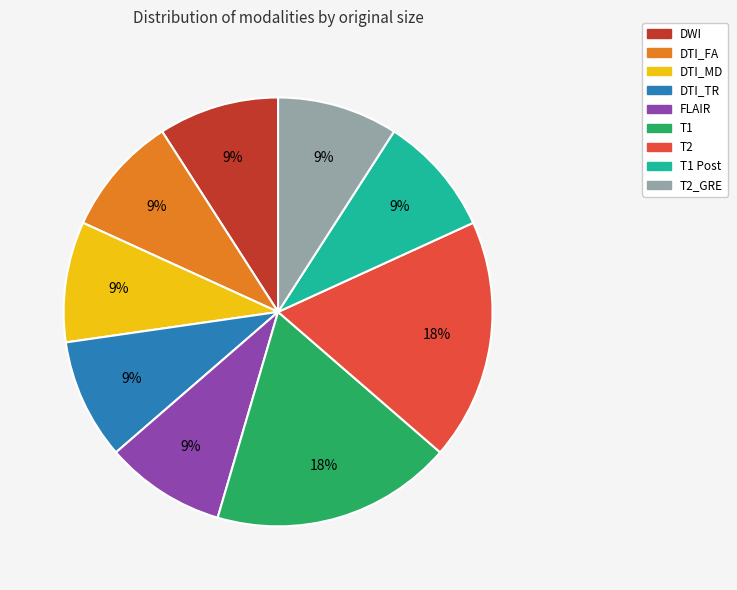

Is there a majority slice in this chart?

No